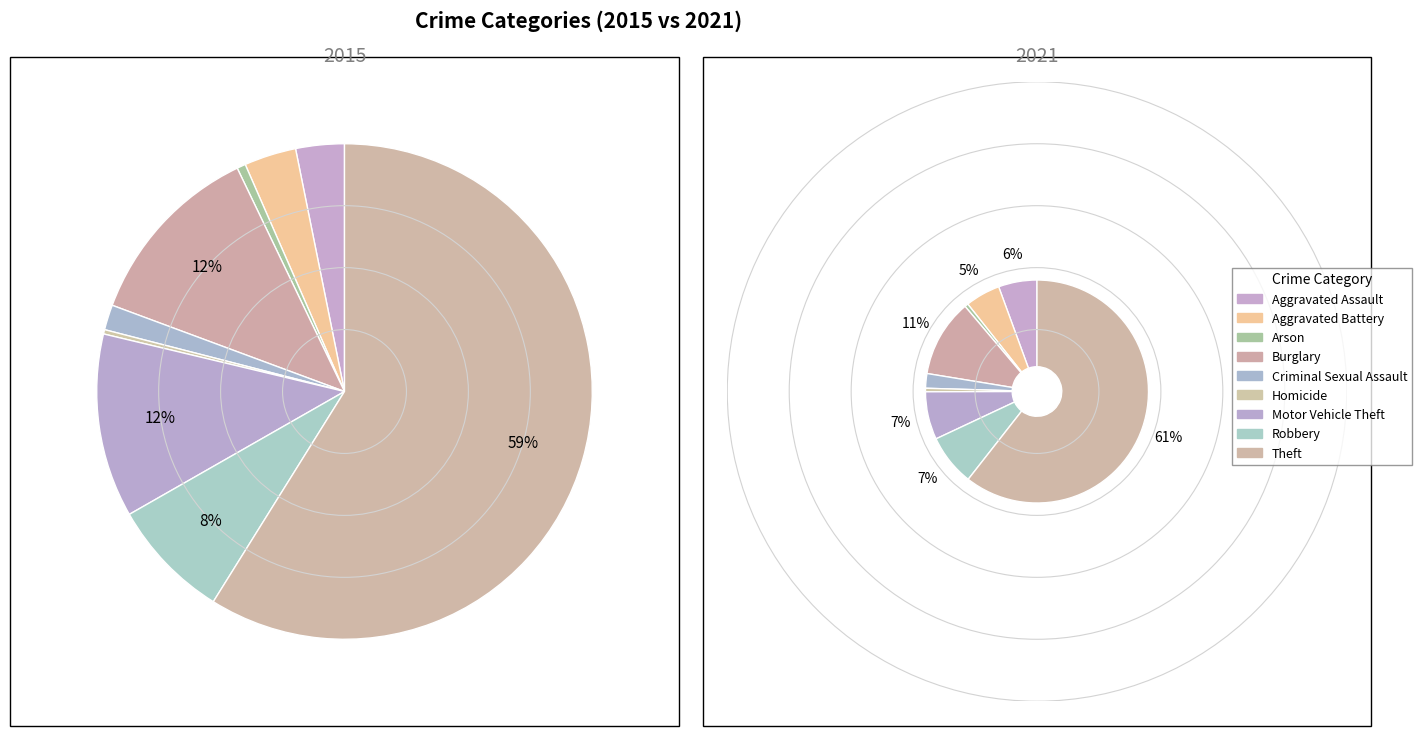

To the nearest percent, what portion does Robbery represent?

8%